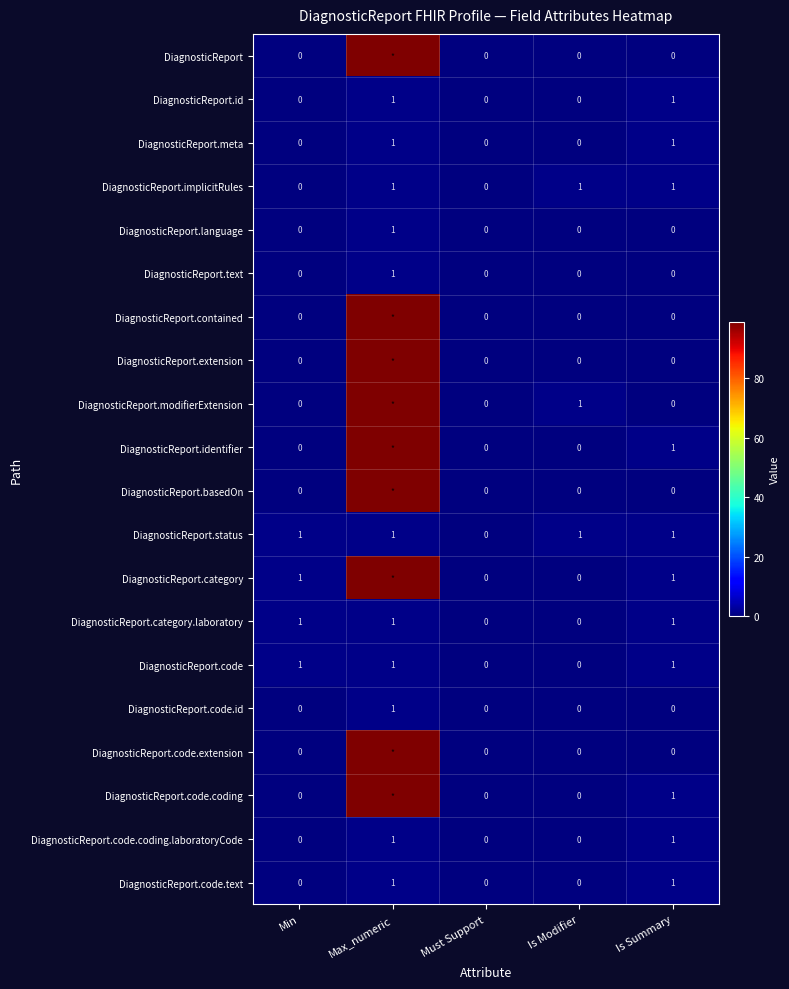

The DiagnosticReport.implicitRules series shows 1 at Is Modifier. True or false?

True